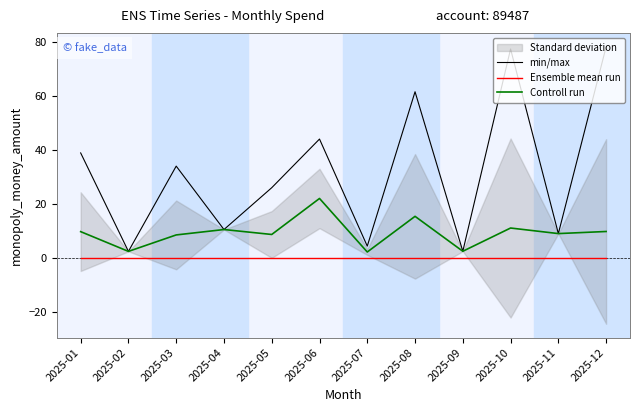

What is the lowest value of the min/max series?

2.4